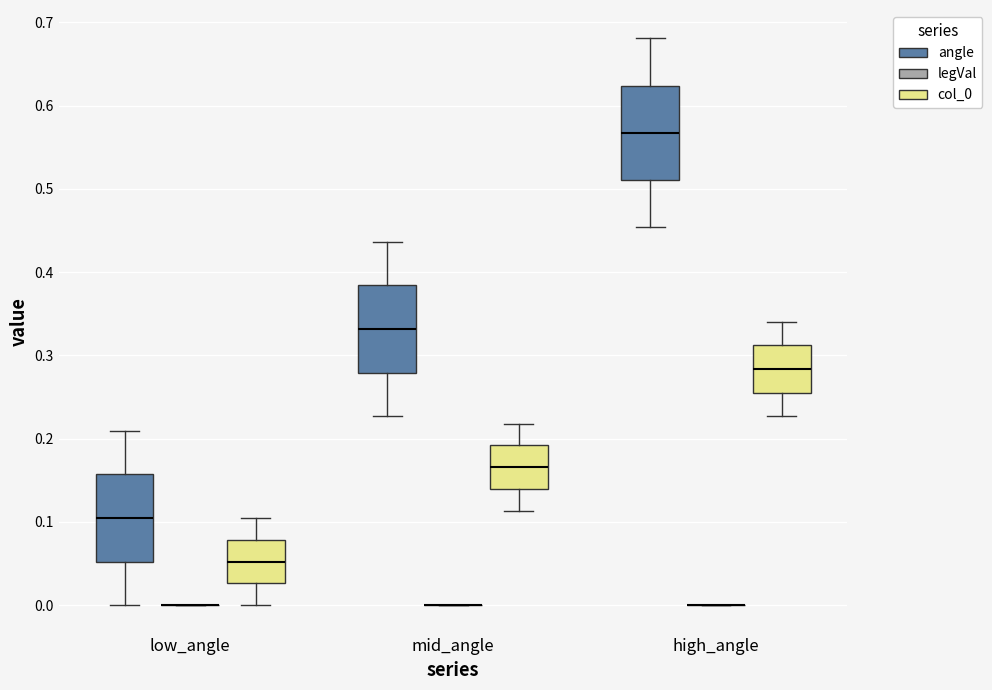

Reading left to right, transcribe this box plot: for each box, give where its median line is, the range the box spans, and where its two whiskers end, as read against the y-axis. The values are not printed on the chart, so give them approximately, as read against the axis.

low_angle (angle): median 0.10, box 0.05 to 0.16, whiskers 0.00 to 0.21
low_angle (legVal): box collapsed to a line at 0.00, whiskers 0.00 to 0.00
low_angle (col_0): median 0.05, box 0.03 to 0.08, whiskers 0.00 to 0.10
mid_angle (angle): median 0.33, box 0.28 to 0.38, whiskers 0.23 to 0.44
mid_angle (legVal): box collapsed to a line at 0.00, whiskers 0.00 to 0.00
mid_angle (col_0): median 0.17, box 0.14 to 0.19, whiskers 0.11 to 0.22
high_angle (angle): median 0.57, box 0.51 to 0.62, whiskers 0.45 to 0.68
high_angle (legVal): box collapsed to a line at 0.00, whiskers 0.00 to 0.00
high_angle (col_0): median 0.28, box 0.26 to 0.31, whiskers 0.23 to 0.34